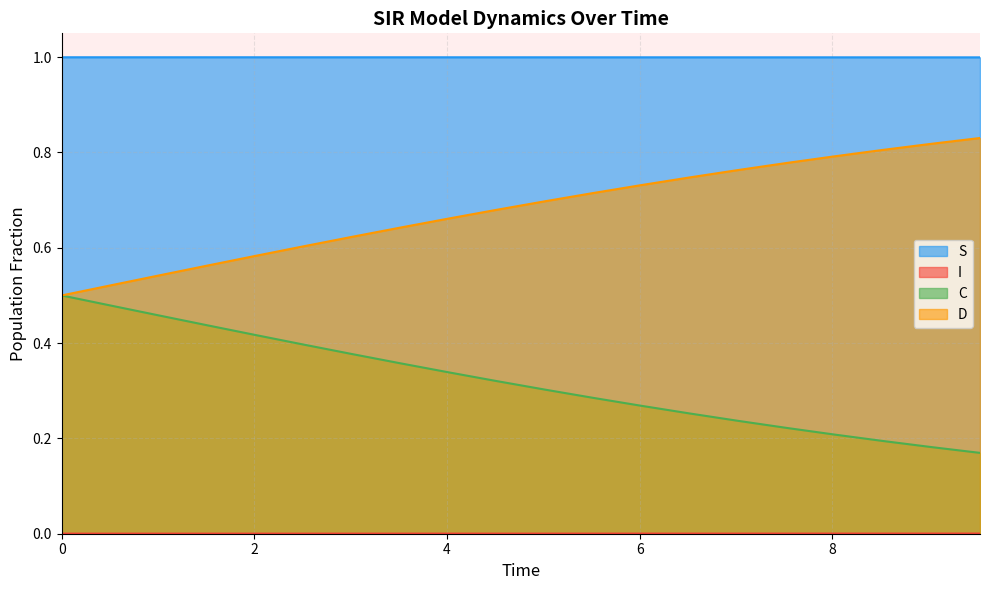

Reading left to right, what are all the values shown in this chart?

S: 1.0	1.0	1.0	1.0	1.0	1.0	1.0	1.0	1.0	1.0	1.0	1.0	1.0	1.0	1.0	1.0	1.0	1.0	1.0	1.0
I: 0.0	0.0	0.0	0.0	0.0	0.0	0.0	0.0	0.0	0.0	0.0	0.0	0.0	0.0	0.0	0.0	0.0	0.0	0.0	0.0
C: 0.5	0.5	0.5	0.4	0.4	0.4	0.4	0.4	0.3	0.3	0.3	0.3	0.3	0.3	0.2	0.2	0.2	0.2	0.2	0.2
D: 0.5	0.5	0.5	0.6	0.6	0.6	0.6	0.6	0.7	0.7	0.7	0.7	0.7	0.7	0.8	0.8	0.8	0.8	0.8	0.8